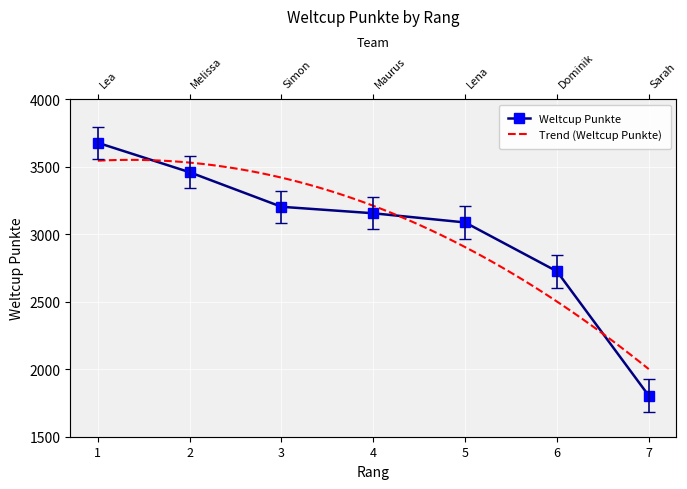

The value at 6 is 2725. True or false?

True